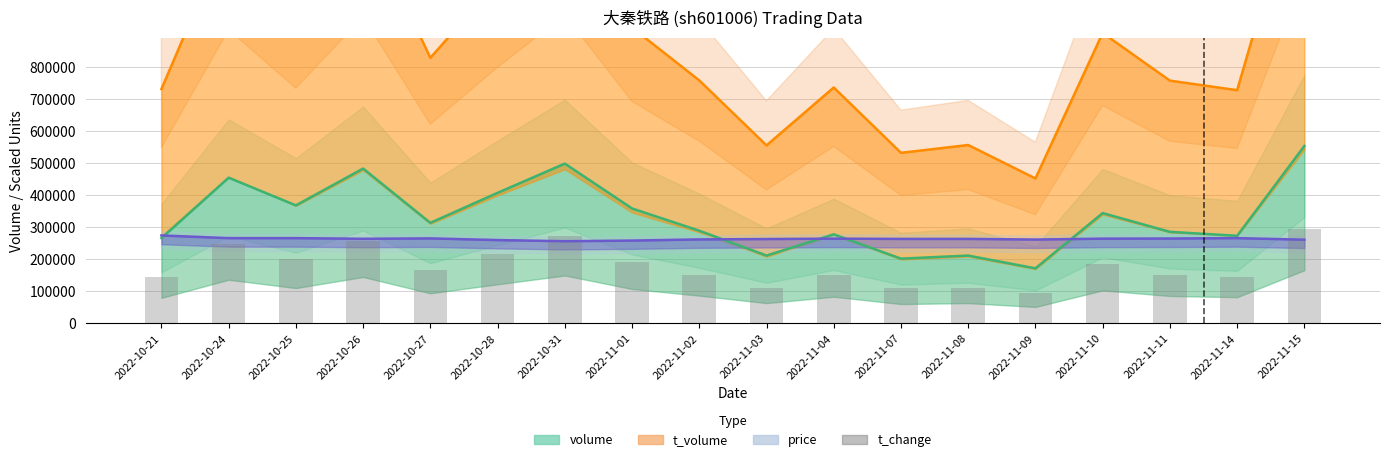

What is the approximate value at 2022-11-07?

112000.0